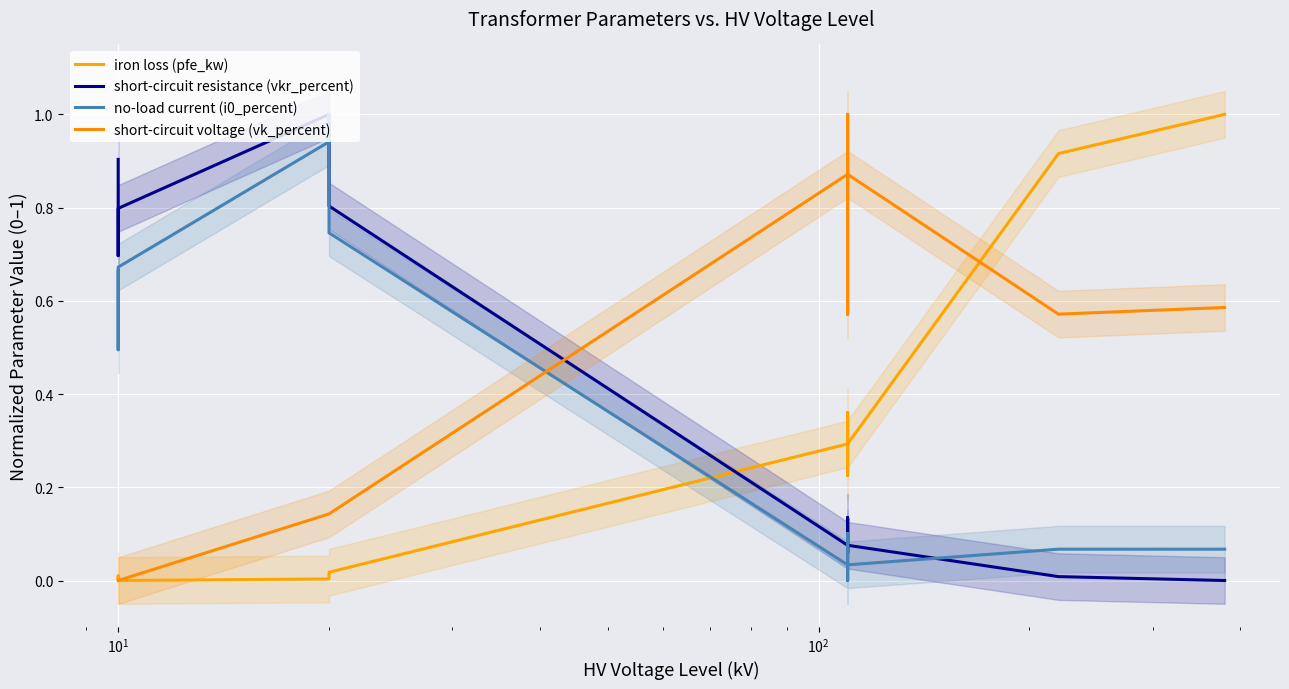

In short-circuit resistance (vkr_percent), how many points are lower than both neighbors (excluding endpoints)?

3